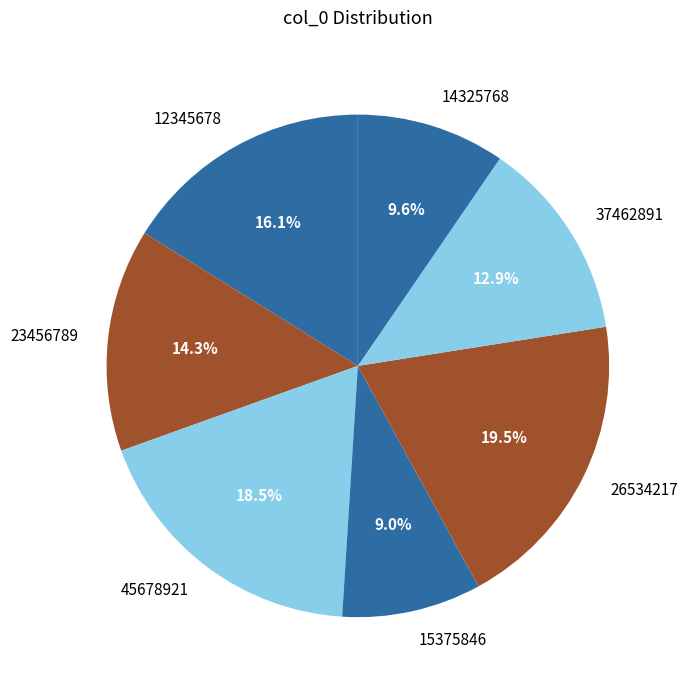

Combined, what portion of the pie is 15375846 and 37462891?

21.9%